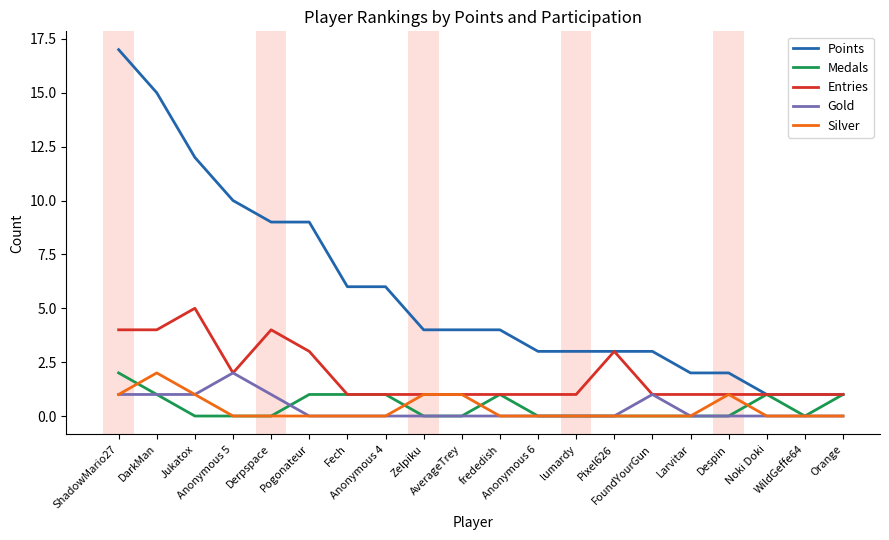

Reading left to right, list all the values displayed in this chart.

Points: ShadowMario27=17	DarkMan=15	Jukatox=12	Anonymous 5=10	Derpspace=9	Pogonateur=9	Fech=6	Anonymous 4=6	Zelpiku=4	AverageTrey=4	frededish=4	Anonymous 6=3	lumardy=3	Pixel626=3	FoundYourGun=3	Larvitar=2	Despin=2	Noki Doki=1	WildGeffe64=1	Orange=1
Medals: ShadowMario27=2	DarkMan=1	Jukatox=0	Anonymous 5=0	Derpspace=0	Pogonateur=1	Fech=1	Anonymous 4=1	Zelpiku=0	AverageTrey=0	frededish=1	Anonymous 6=0	lumardy=0	Pixel626=0	FoundYourGun=0	Larvitar=0	Despin=0	Noki Doki=1	WildGeffe64=0	Orange=1
Entries: ShadowMario27=4	DarkMan=4	Jukatox=5	Anonymous 5=2	Derpspace=4	Pogonateur=3	Fech=1	Anonymous 4=1	Zelpiku=1	AverageTrey=1	frededish=1	Anonymous 6=1	lumardy=1	Pixel626=3	FoundYourGun=1	Larvitar=1	Despin=1	Noki Doki=1	WildGeffe64=1	Orange=1
Gold: ShadowMario27=1	DarkMan=1	Jukatox=1	Anonymous 5=2	Derpspace=1	Pogonateur=0	Fech=0	Anonymous 4=0	Zelpiku=0	AverageTrey=0	frededish=0	Anonymous 6=0	lumardy=0	Pixel626=0	FoundYourGun=1	Larvitar=0	Despin=0	Noki Doki=0	WildGeffe64=0	Orange=0
Silver: ShadowMario27=1	DarkMan=2	Jukatox=1	Anonymous 5=0	Derpspace=0	Pogonateur=0	Fech=0	Anonymous 4=0	Zelpiku=1	AverageTrey=1	frededish=0	Anonymous 6=0	lumardy=0	Pixel626=0	FoundYourGun=0	Larvitar=0	Despin=1	Noki Doki=0	WildGeffe64=0	Orange=0